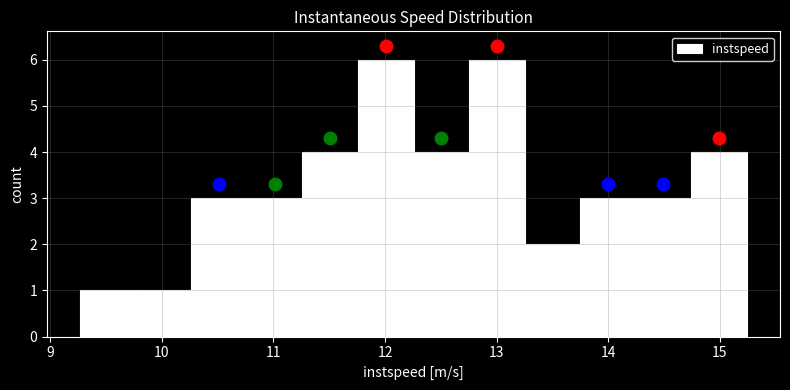

Reading left to right, list every bar in this chart as the range it spans on the x-axis followed by its height. Neither the bar edges nor the heights are printed on the chart, so give them approximately, as read against the axes.

9.3 to 9.8: 1
9.8 to 10.3: 1
10.3 to 10.8: 3
10.8 to 11.3: 3
11.3 to 11.8: 4
11.8 to 12.3: 6
12.3 to 12.8: 4
12.8 to 13.3: 6
13.3 to 13.7: 2
13.7 to 14.2: 3
14.2 to 14.7: 3
14.7 to 15.2: 4